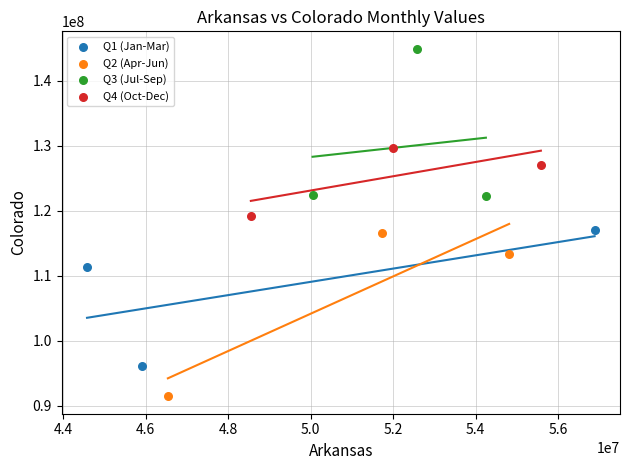

Which series contains the highest Y value?

Q3 (Jul-Sep)